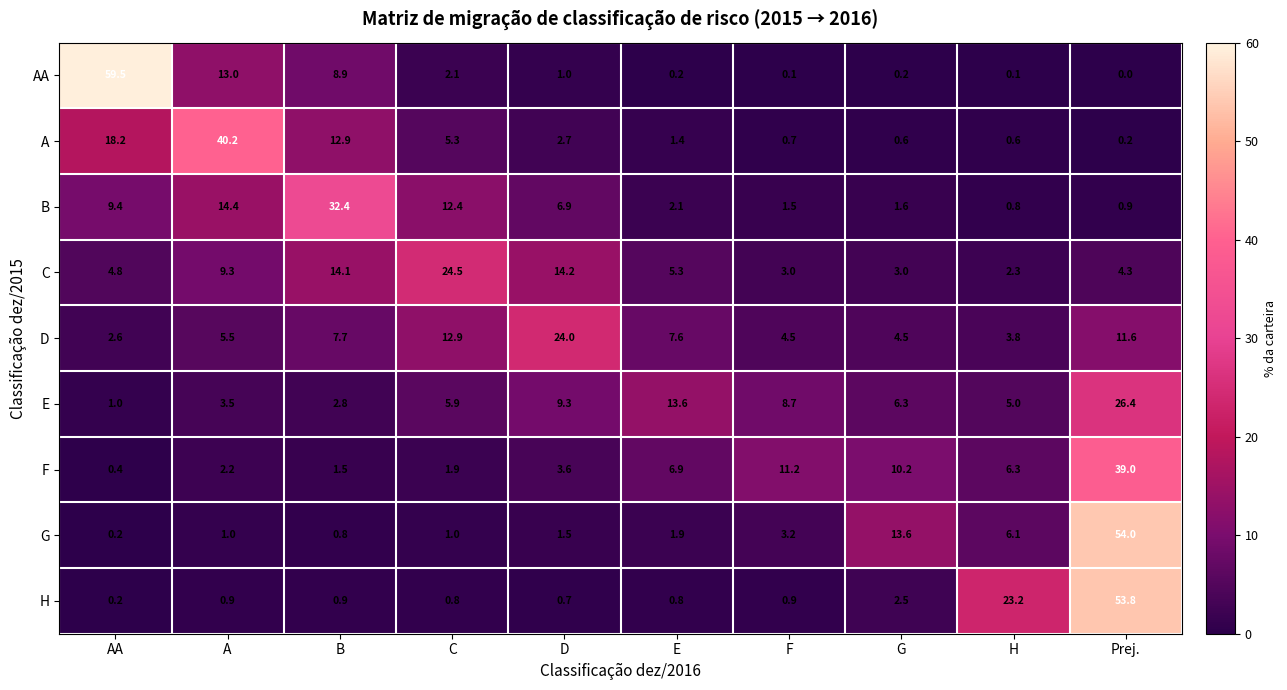

Rank the series by their maximum value, from highest to lowest.

AA, G, H, A, F, B, E, C, D